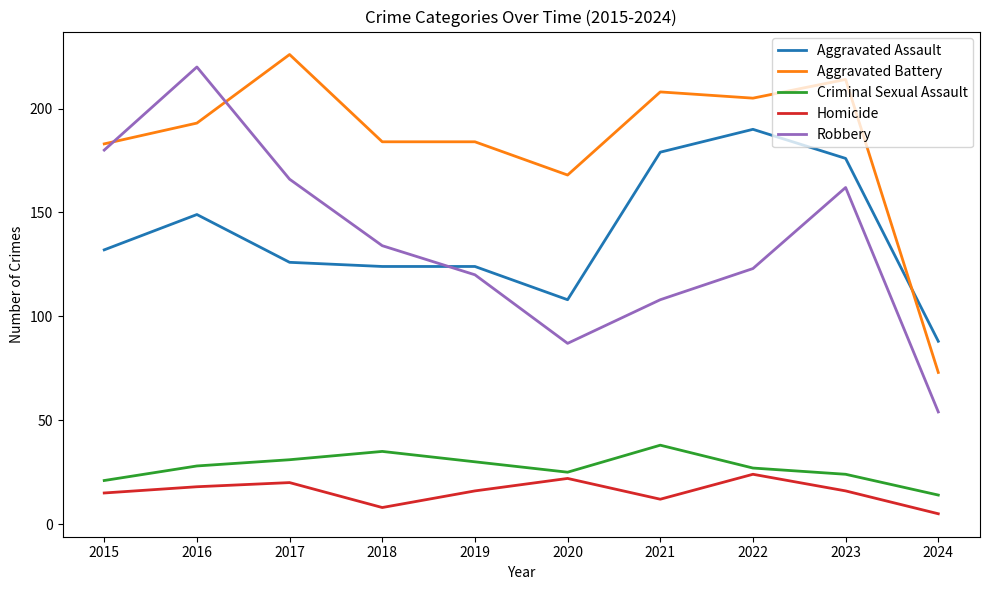

True or false: Aggravated Assault and Homicide cross at least once.

False